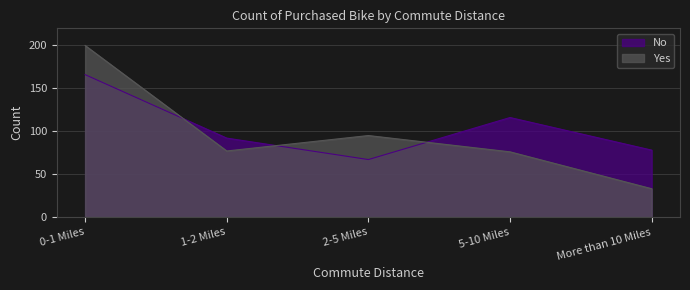

At which label does Yes first exceed 77?

0-1 Miles